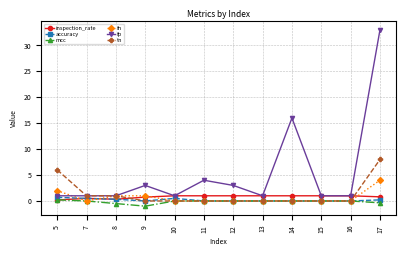

Read the fp value at 11.

4.0